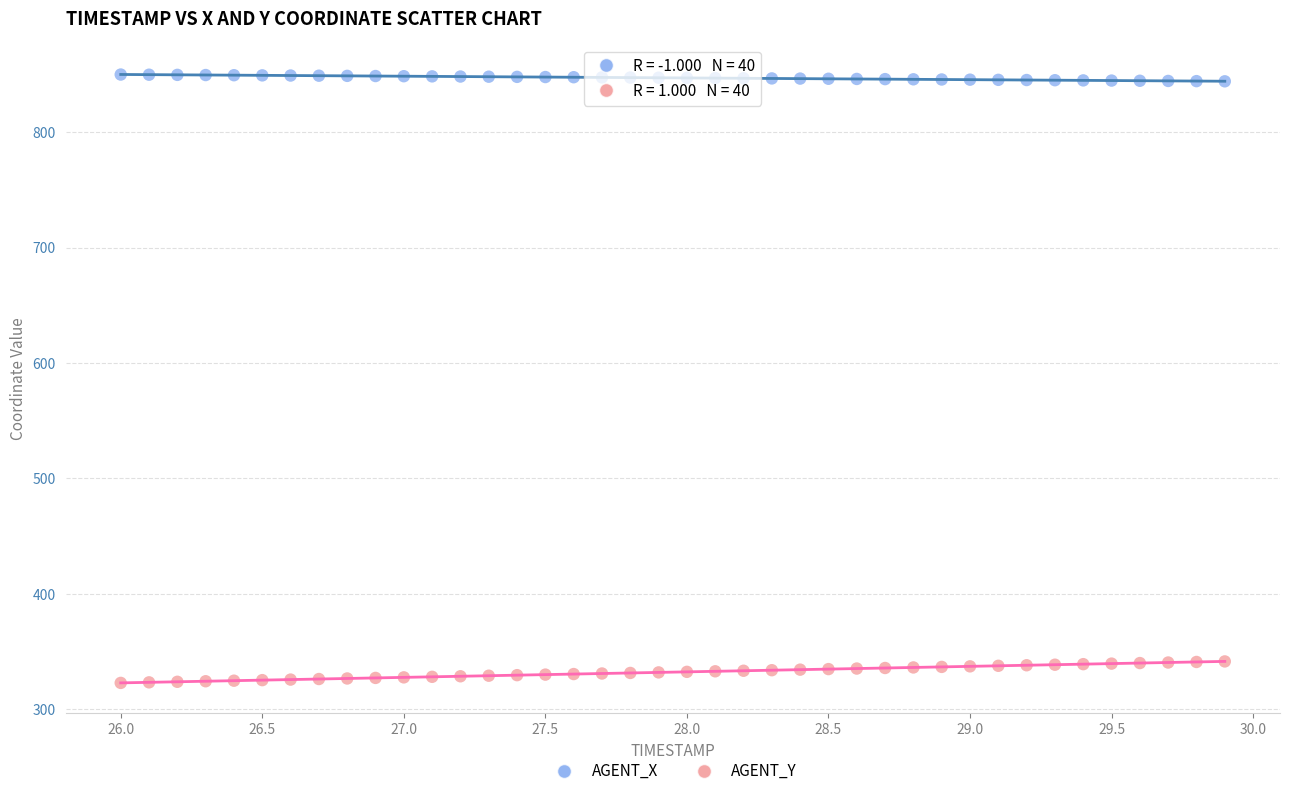

Which series reaches the minimum Y coordinate?

AGENT_Y